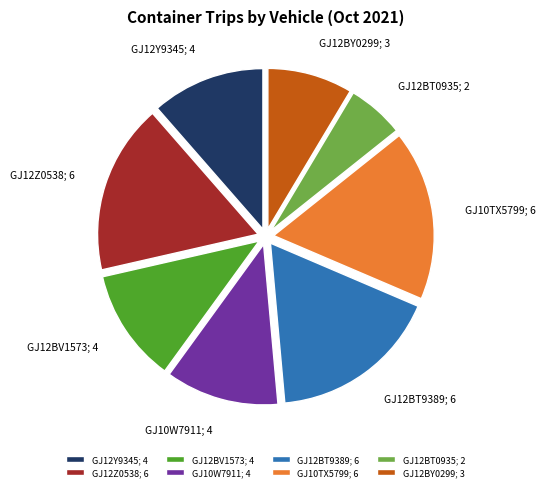

Does GJ12BY0299; 3 represent more than half of the total?

No